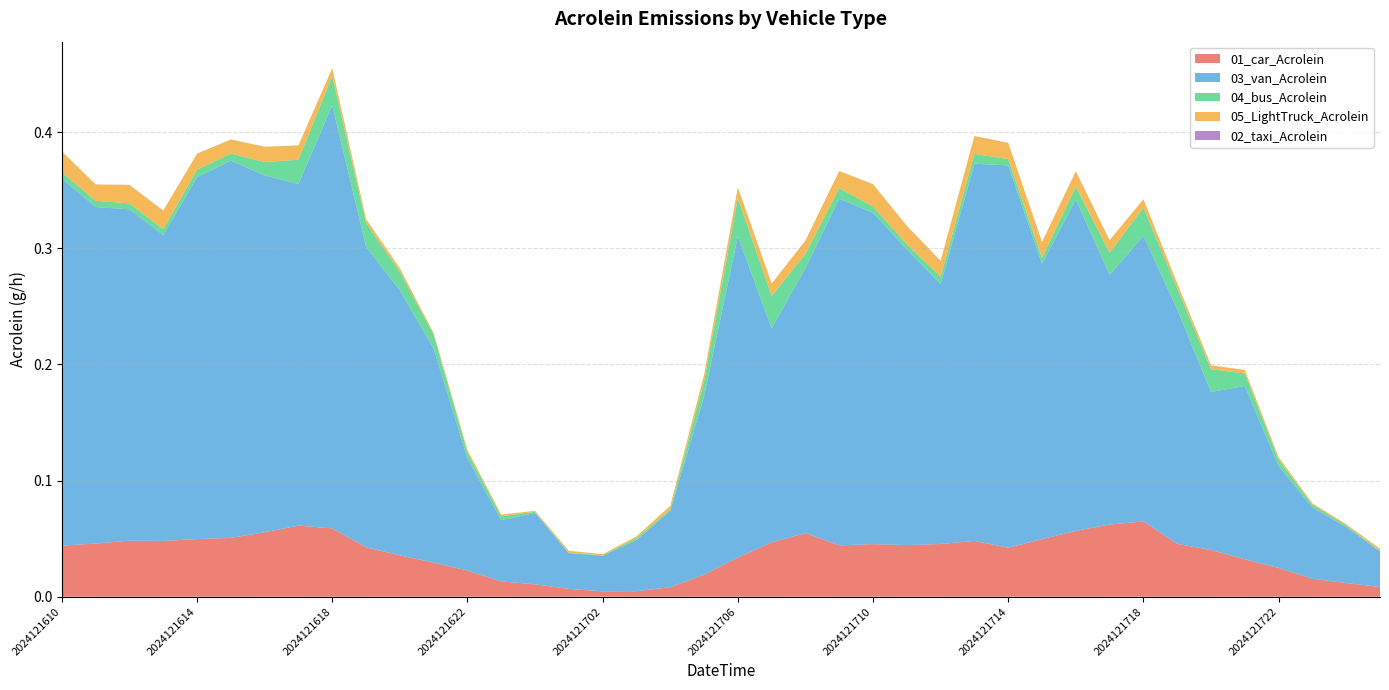

Reading left to right, extract all data points from this chart.

01_car_Acrolein: 2024121610=0.0	2024121611=0.0	2024121612=0.0	2024121613=0.0	2024121614=0.0	2024121615=0.1	2024121616=0.1	2024121617=0.1	2024121618=0.1	2024121619=0.0	2024121620=0.0	2024121621=0.0	2024121622=0.0	2024121623=0.0	2024121700=0.0	2024121701=0.0	2024121702=0.0	2024121703=0.0	2024121704=0.0	2024121705=0.0	2024121706=0.0	2024121707=0.0	2024121708=0.1	2024121709=0.0	2024121710=0.0	2024121711=0.0	2024121712=0.0	2024121713=0.0	2024121714=0.0	2024121715=0.0	2024121716=0.1	2024121717=0.1	2024121718=0.1	2024121719=0.0	2024121720=0.0	2024121721=0.0	2024121722=0.0	2024121723=0.0	2024121800=0.0	2024121801=0.0
03_van_Acrolein: 2024121610=0.3	2024121611=0.3	2024121612=0.3	2024121613=0.3	2024121614=0.3	2024121615=0.3	2024121616=0.3	2024121617=0.3	2024121618=0.4	2024121619=0.3	2024121620=0.2	2024121621=0.2	2024121622=0.1	2024121623=0.1	2024121700=0.1	2024121701=0.0	2024121702=0.0	2024121703=0.0	2024121704=0.1	2024121705=0.2	2024121706=0.3	2024121707=0.2	2024121708=0.2	2024121709=0.3	2024121710=0.3	2024121711=0.3	2024121712=0.2	2024121713=0.3	2024121714=0.3	2024121715=0.2	2024121716=0.3	2024121717=0.2	2024121718=0.2	2024121719=0.2	2024121720=0.1	2024121721=0.1	2024121722=0.1	2024121723=0.1	2024121800=0.0	2024121801=0.0
04_bus_Acrolein: 2024121610=0.0	2024121611=0.0	2024121612=0.0	2024121613=0.0	2024121614=0.0	2024121615=0.0	2024121616=0.0	2024121617=0.0	2024121618=0.0	2024121619=0.0	2024121620=0.0	2024121621=0.0	2024121622=0.0	2024121623=0.0	2024121700=0.0	2024121701=0.0	2024121702=0.0	2024121703=0.0	2024121704=0.0	2024121705=0.0	2024121706=0.0	2024121707=0.0	2024121708=0.0	2024121709=0.0	2024121710=0.0	2024121711=0.0	2024121712=0.0	2024121713=0.0	2024121714=0.0	2024121715=0.0	2024121716=0.0	2024121717=0.0	2024121718=0.0	2024121719=0.0	2024121720=0.0	2024121721=0.0	2024121722=0.0	2024121723=0.0	2024121800=0.0	2024121801=0.0
05_LightTruck_Acrolein: 2024121610=0.0	2024121611=0.0	2024121612=0.0	2024121613=0.0	2024121614=0.0	2024121615=0.0	2024121616=0.0	2024121617=0.0	2024121618=0.0	2024121619=0.0	2024121620=0.0	2024121621=0.0	2024121622=0.0	2024121623=0.0	2024121700=0.0	2024121701=0.0	2024121702=0.0	2024121703=0.0	2024121704=0.0	2024121705=0.0	2024121706=0.0	2024121707=0.0	2024121708=0.0	2024121709=0.0	2024121710=0.0	2024121711=0.0	2024121712=0.0	2024121713=0.0	2024121714=0.0	2024121715=0.0	2024121716=0.0	2024121717=0.0	2024121718=0.0	2024121719=0.0	2024121720=0.0	2024121721=0.0	2024121722=0.0	2024121723=0.0	2024121800=0.0	2024121801=0.0
02_taxi_Acrolein: 2024121610=0.0	2024121611=0.0	2024121612=0.0	2024121613=0.0	2024121614=0.0	2024121615=0.0	2024121616=0.0	2024121617=0.0	2024121618=0.0	2024121619=0.0	2024121620=0.0	2024121621=0.0	2024121622=0.0	2024121623=0.0	2024121700=0.0	2024121701=0.0	2024121702=0.0	2024121703=0.0	2024121704=0.0	2024121705=0.0	2024121706=0.0	2024121707=0.0	2024121708=0.0	2024121709=0.0	2024121710=0.0	2024121711=0.0	2024121712=0.0	2024121713=0.0	2024121714=0.0	2024121715=0.0	2024121716=0.0	2024121717=0.0	2024121718=0.0	2024121719=0.0	2024121720=0.0	2024121721=0.0	2024121722=0.0	2024121723=0.0	2024121800=0.0	2024121801=0.0